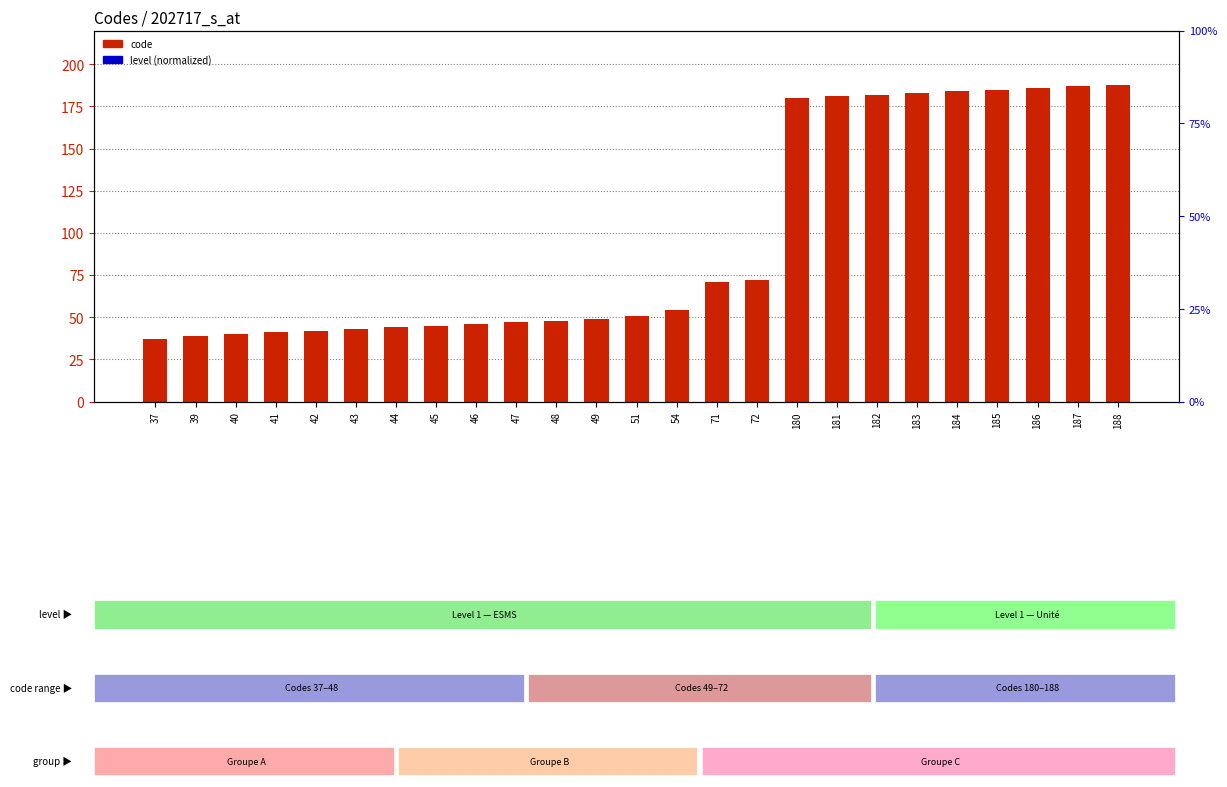

Which series reaches the minimum Y coordinate?

code